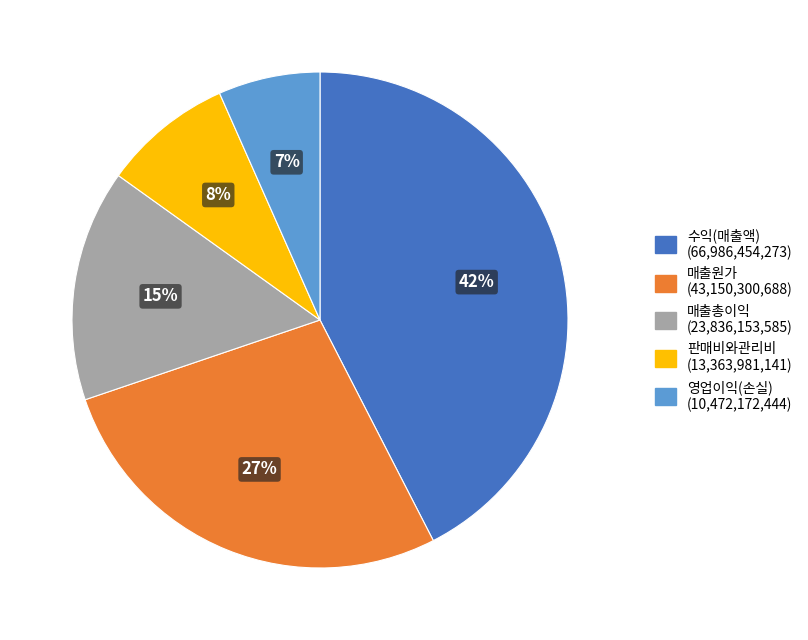

Count the number of slices in the pie.

5